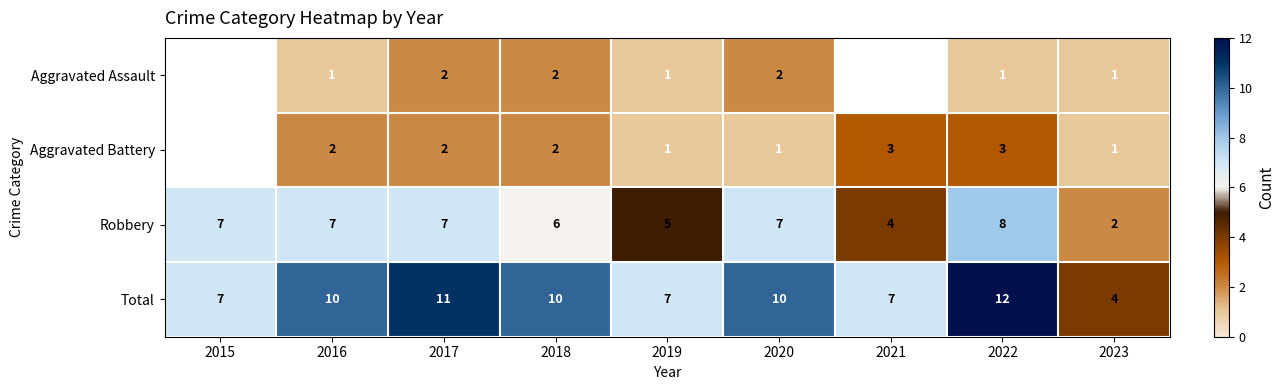

What is the minimum value shown in the chart?

1.0